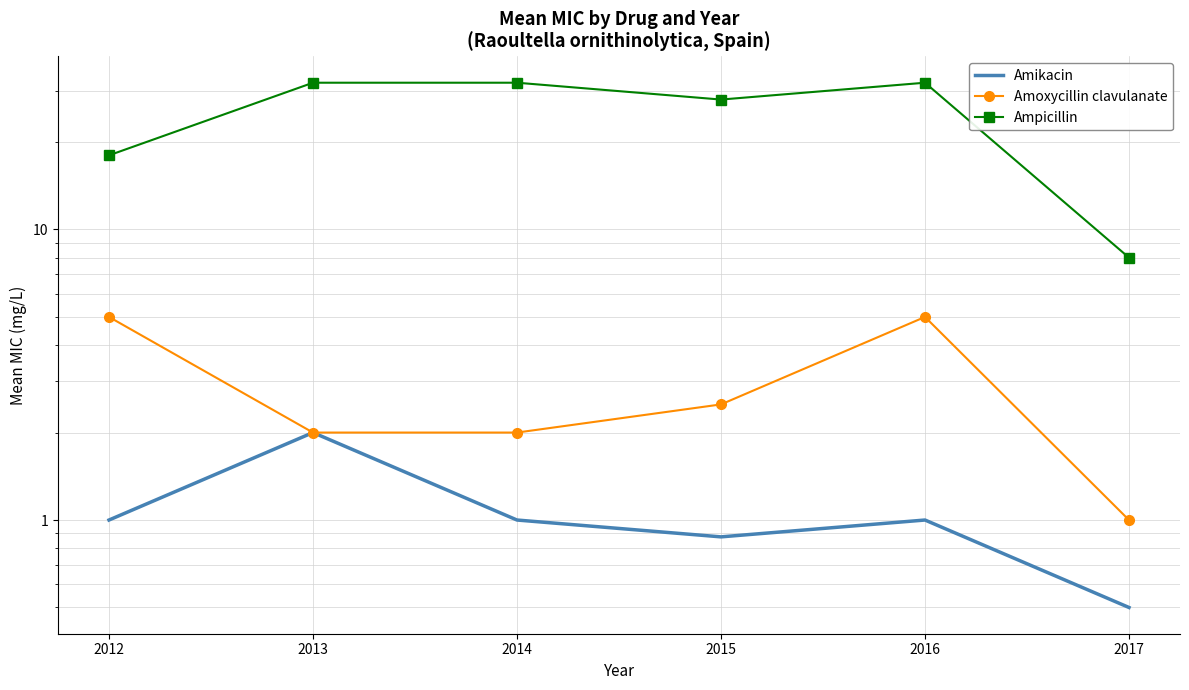

How many lines are shown in the chart?

3